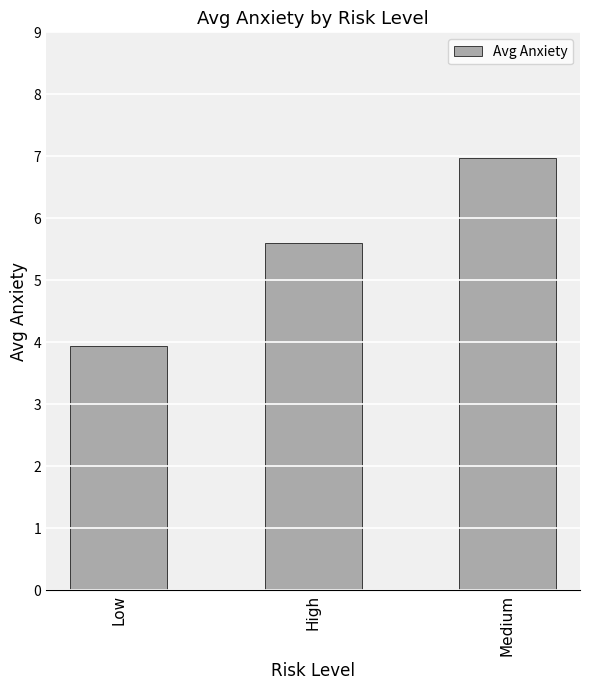

How many distinct data groups are displayed?

1